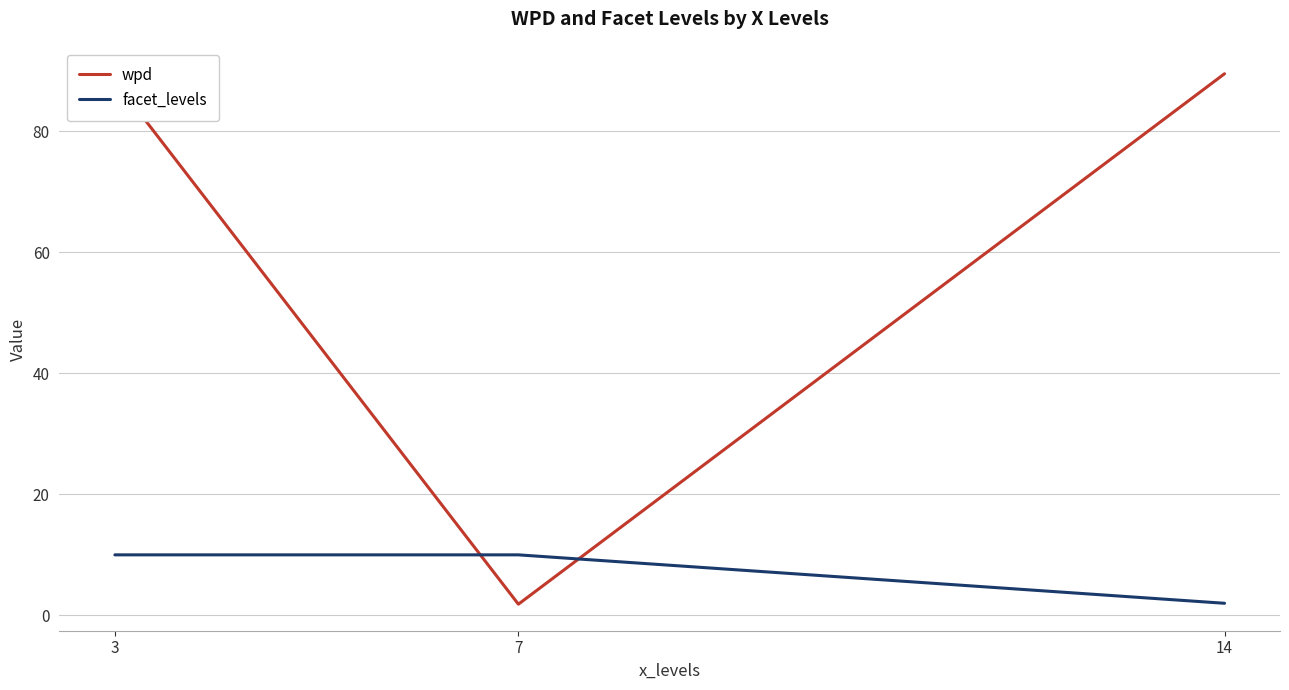

What is the lowest value of the facet_levels series?

2.0